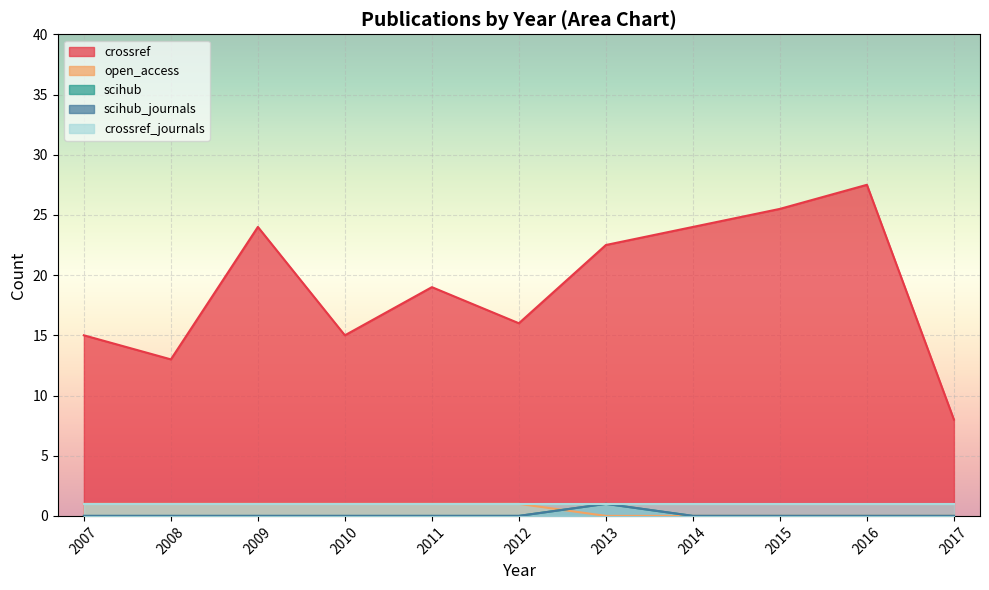

Where is the first local maximum for crossref?

2009